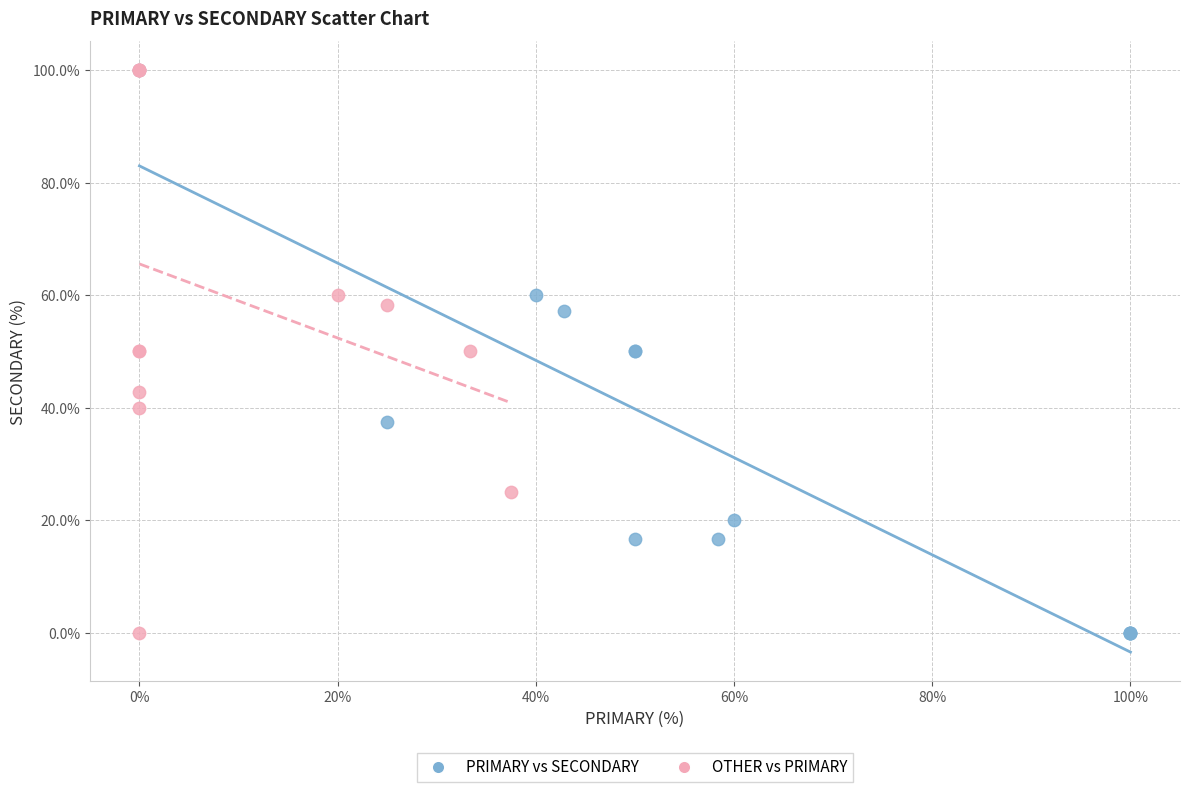

What are all the series names shown in the legend?

PRIMARY vs SECONDARY, OTHER vs PRIMARY